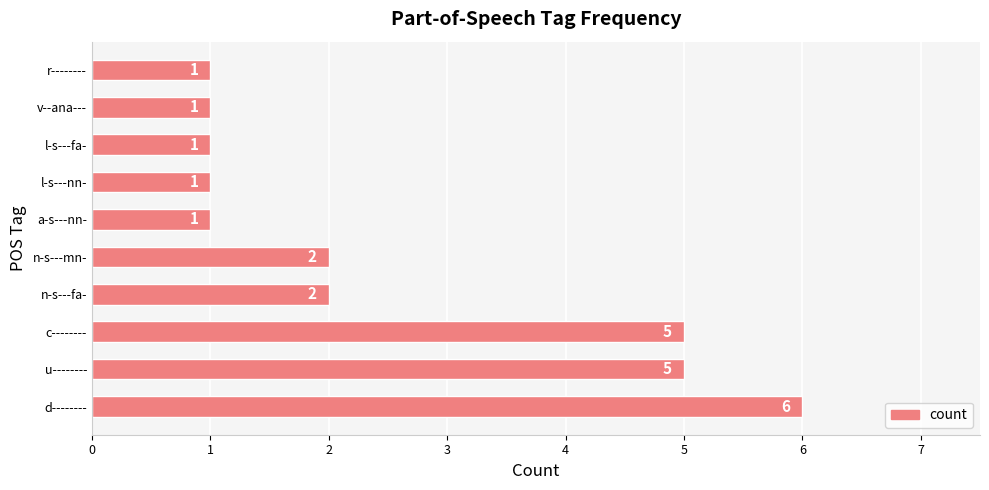

What is the greatest value displayed?

6